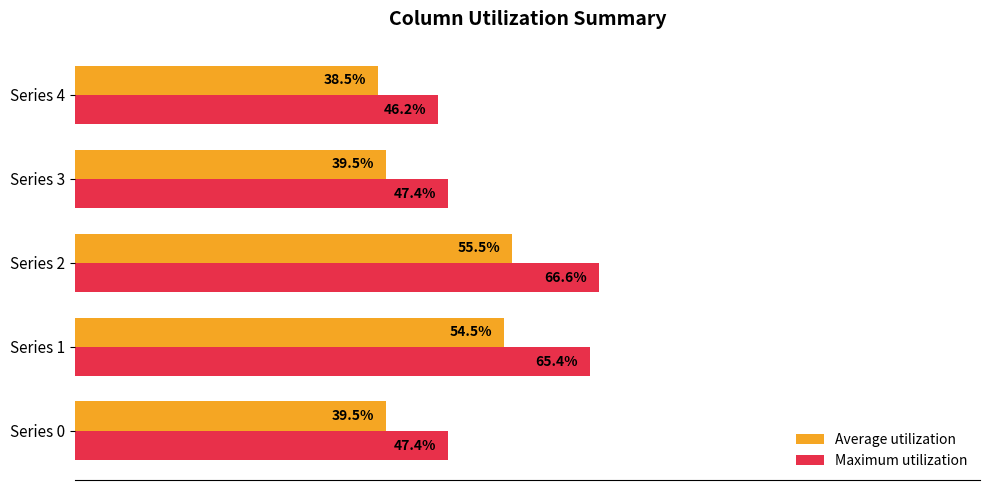

What are all the series names shown in the legend?

Average utilization, Maximum utilization